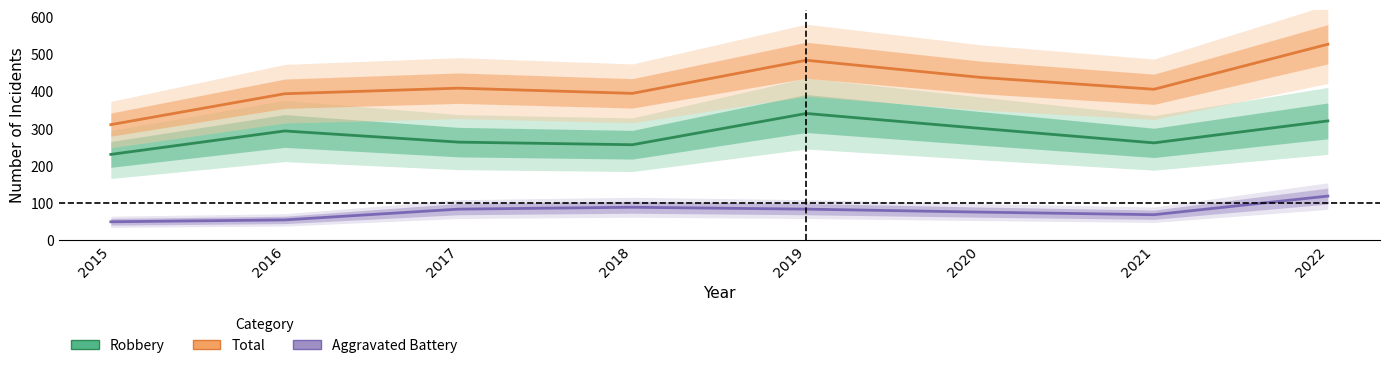

What is the value of the Total point at the 7th from the left?

406